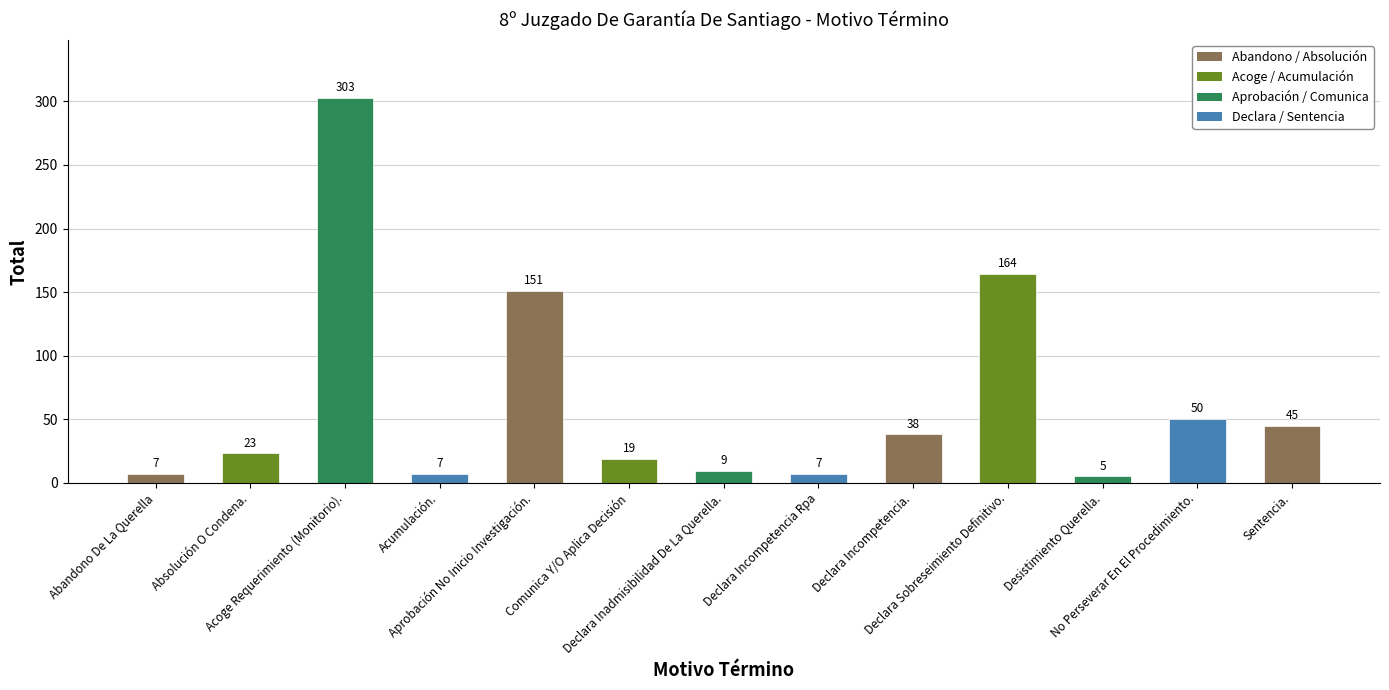

The chart shows a value of 20 at Declara Incompetencia.. True or false?

False